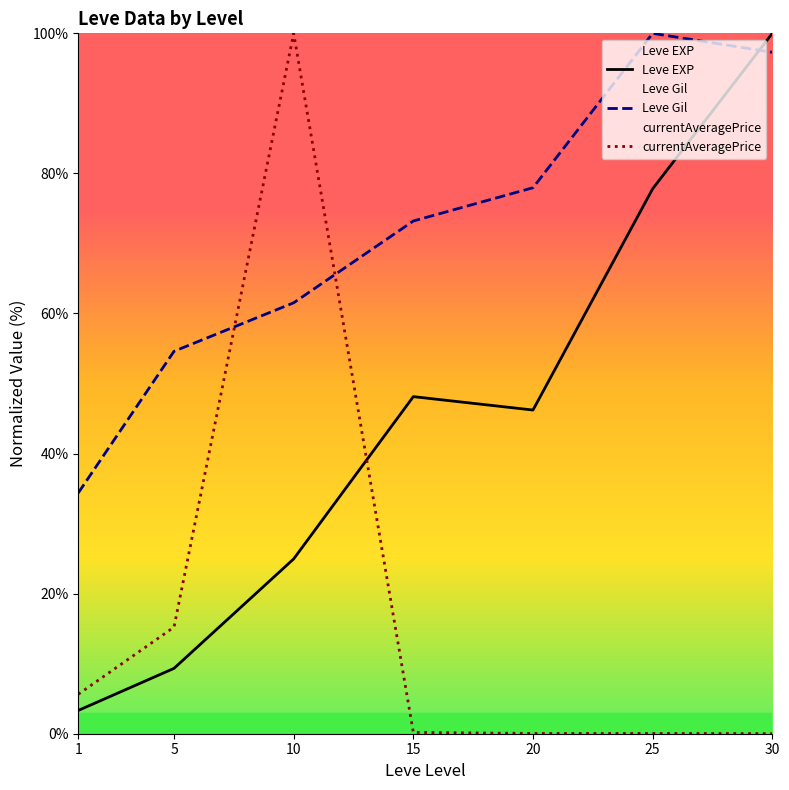

Reading right to left, list all the values displayed in this chart.

Leve EXP: 100.0	77.8	46.2	48.1	25.0	9.3	3.3
Leve Gil: 97.3	100.0	78.0	73.2	61.5	54.6	34.4
currentAveragePrice: 0.0	0.0	0.0	0.2	100.0	15.2	5.6